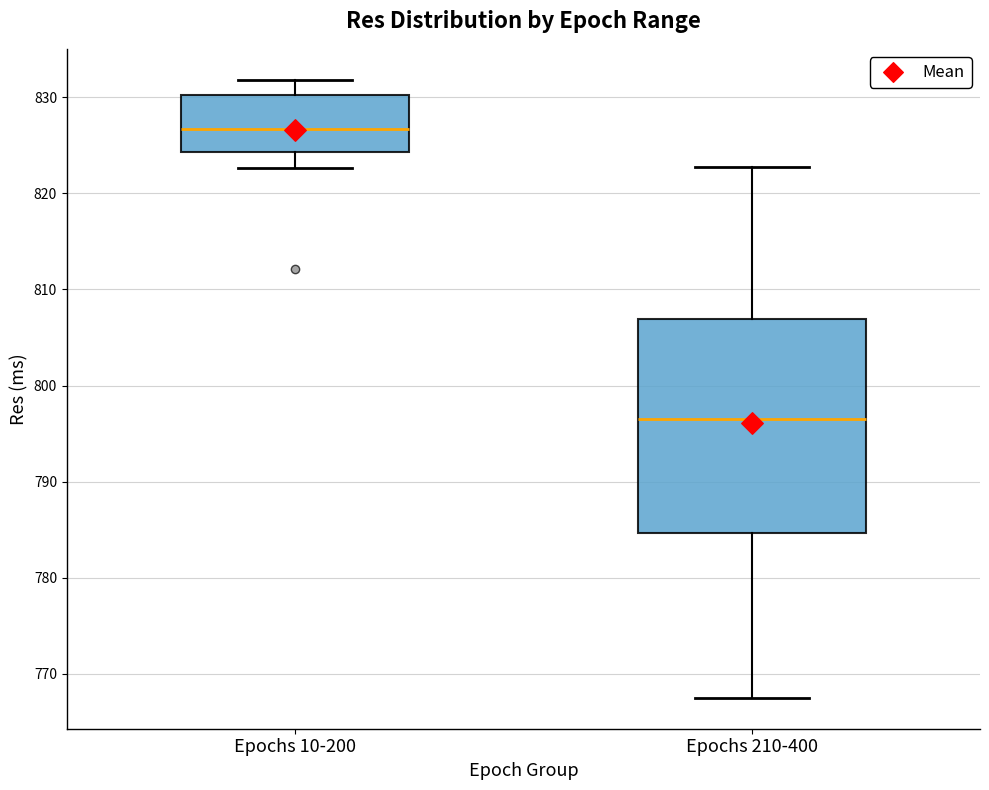

Which box's median line is the lowest?

Epochs 210-400